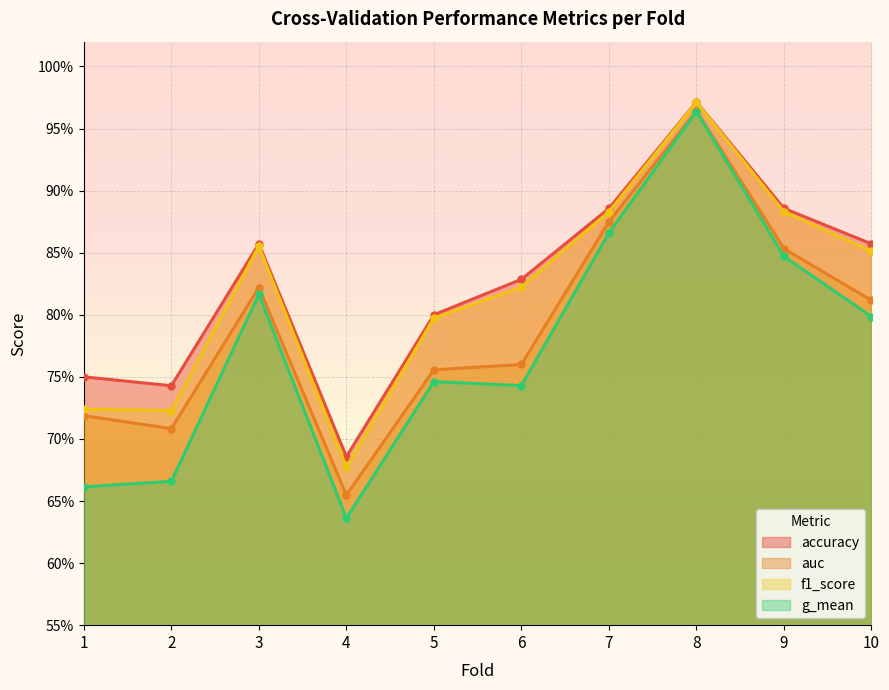

What are all the series names shown in the legend?

accuracy, auc, f1_score, g_mean